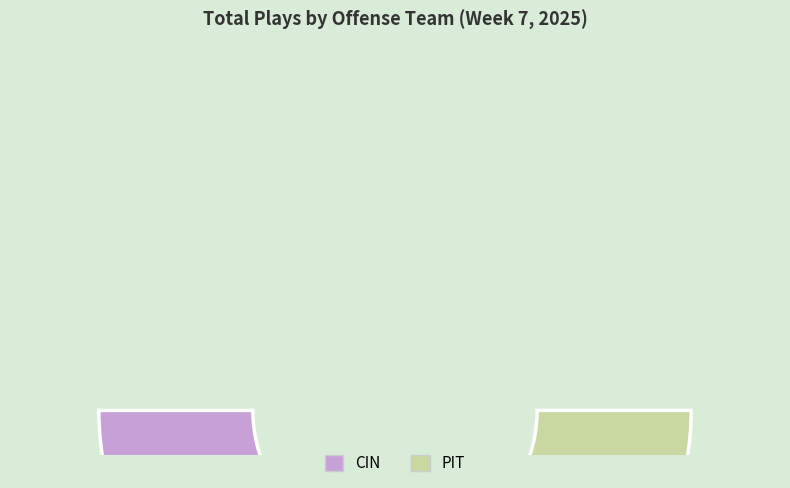

The PIT slice represents 44% of the pie. True or false?

True